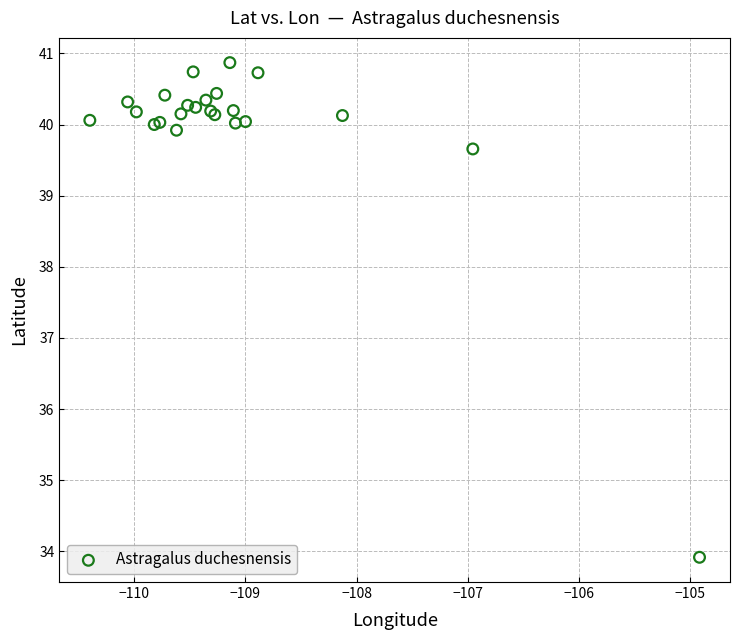

What Y value in the scatter plot is closest to 37?

39.7